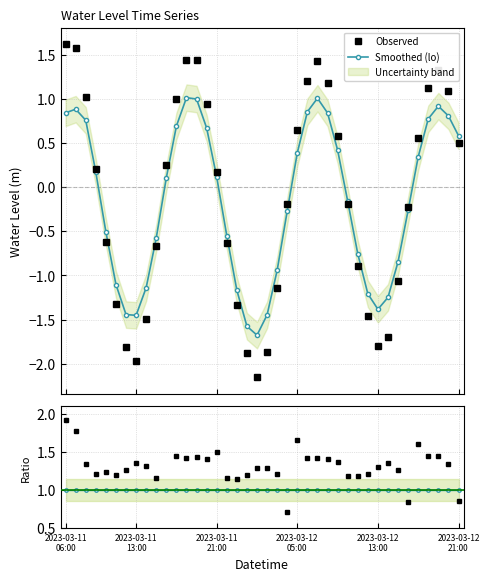

Is it true that Obs / Smooth equals 0.4 at 27?

False